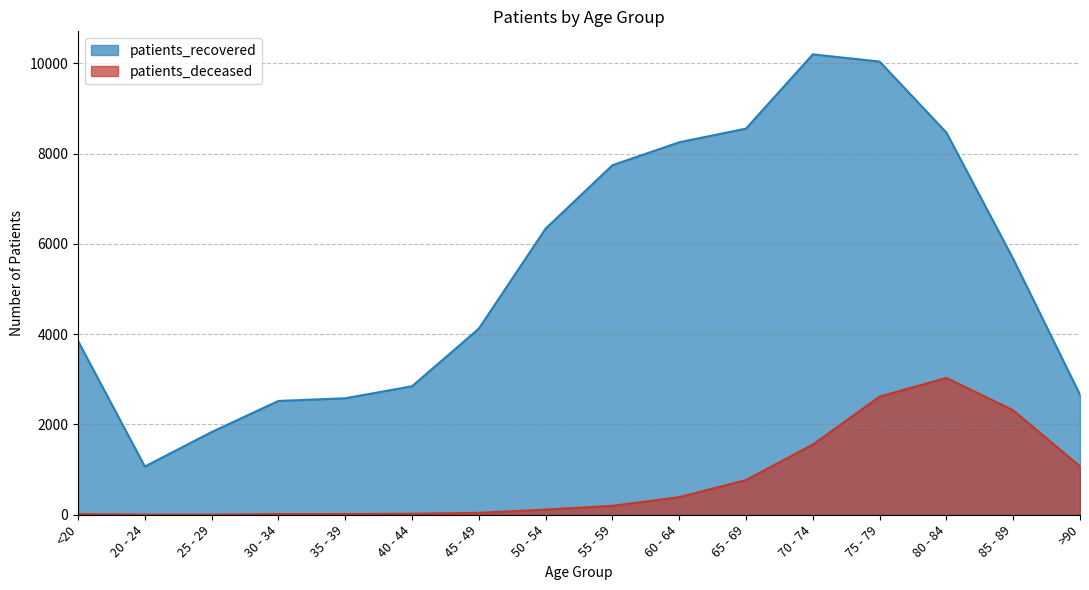

Reading left to right, transcribe all the data shown in this chart.

patients_deceased: <20=14	20 - 24=3	25 - 29=3	30 - 34=15	35 - 39=16	40 - 44=22	45 - 49=43	50 - 54=114	55 - 59=198	60 - 64=390	65 - 69=769	70 - 74=1555	75 - 79=2618	80 - 84=3033	85 - 89=2314	>90=1072
patients_recovered: <20=3850	20 - 24=1069	25 - 29=1833	30 - 34=2522	35 - 39=2581	40 - 44=2847	45 - 49=4124	50 - 54=6341	55 - 59=7745	60 - 64=8254	65 - 69=8557	70 - 74=10202	75 - 79=10042	80 - 84=8468	85 - 89=5669	>90=2659